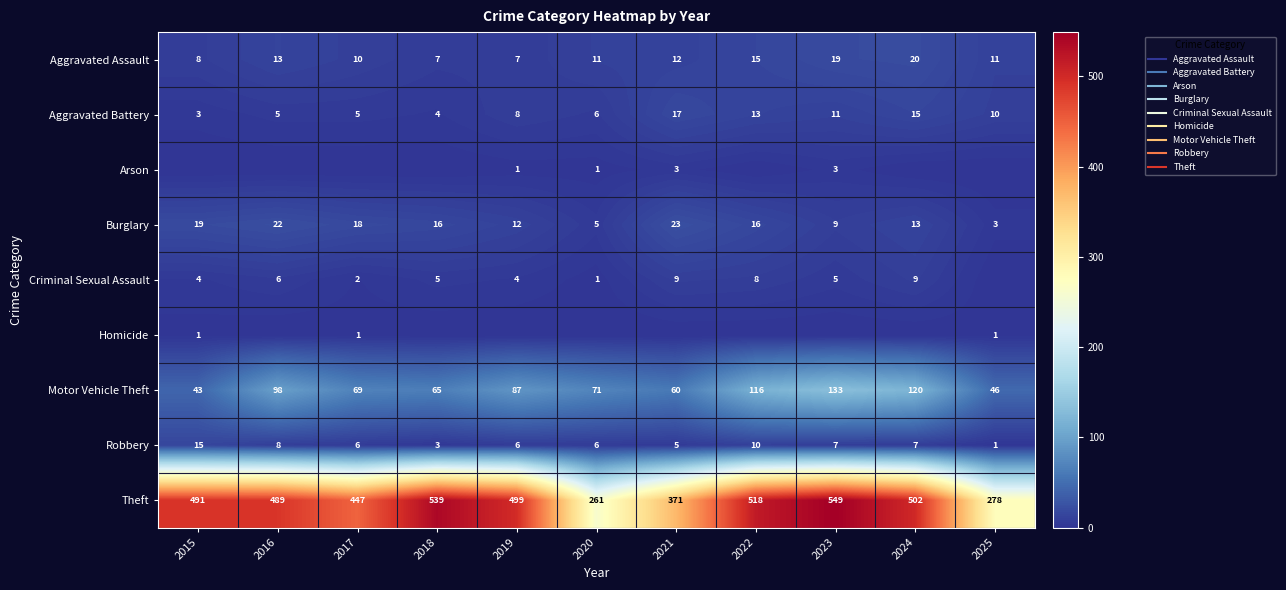

Is the value of Aggravated Assault at 2015 greater than the value of Criminal Sexual Assault at 2020?

Yes